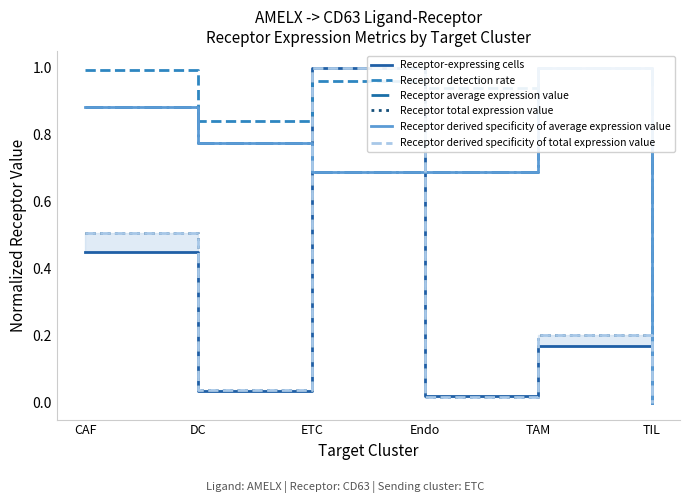

At how many categories does at least one series exceed 0?

5